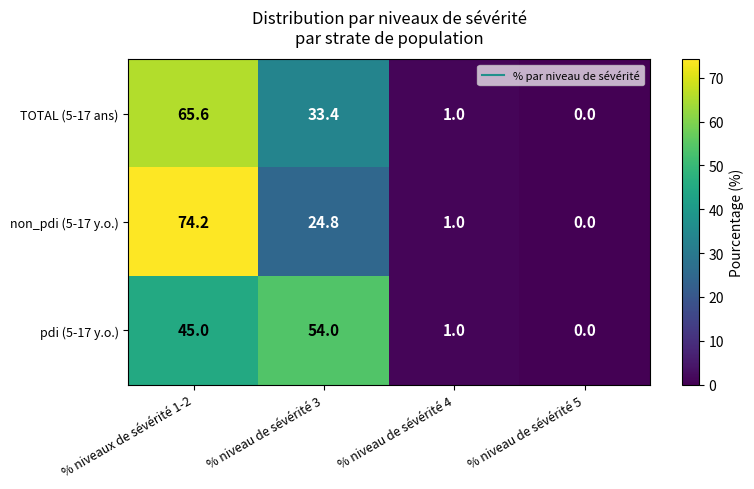

List the labels in order of non_pdi (5-17 y.o.) value, largest first.

% niveaux de sévérité 1-2, % niveau de sévérité 3, % niveau de sévérité 4, % niveau de sévérité 5